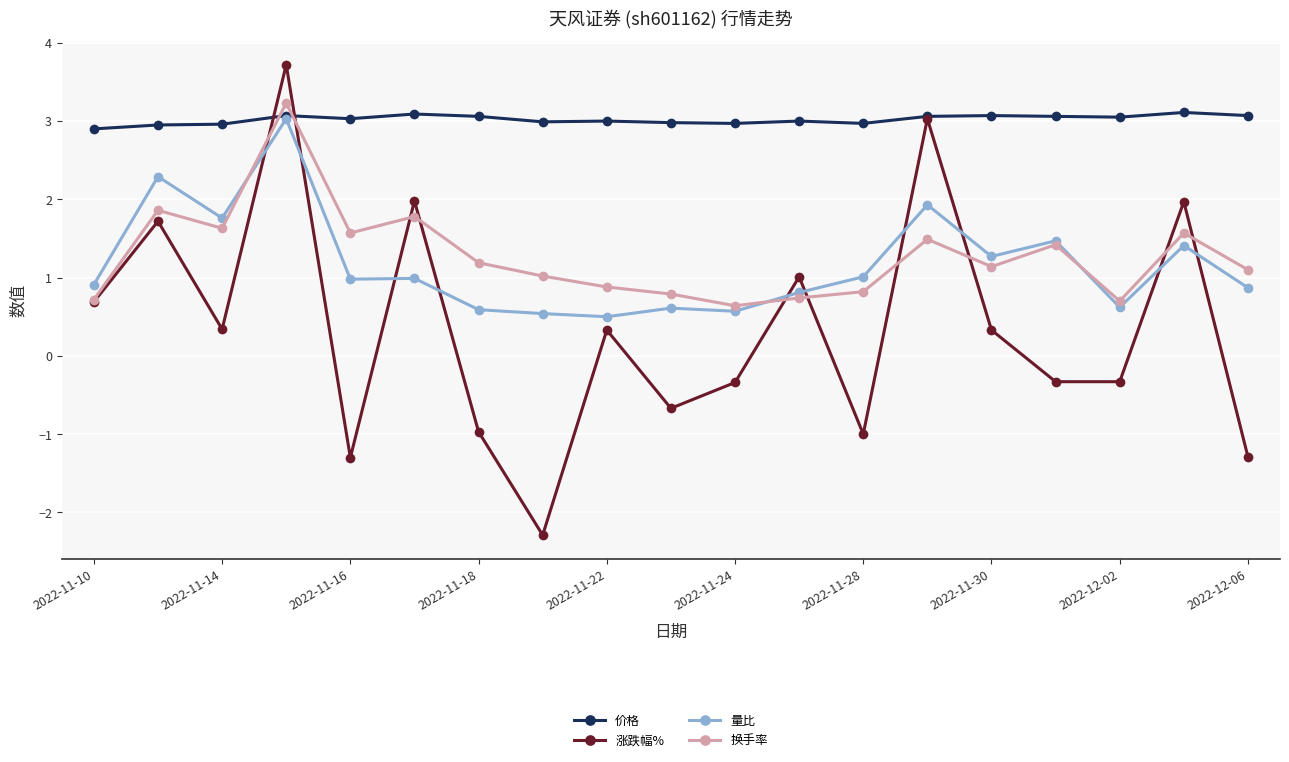

After their last crossing, which series has the higher values: 价格 or 涨跌幅%?

价格